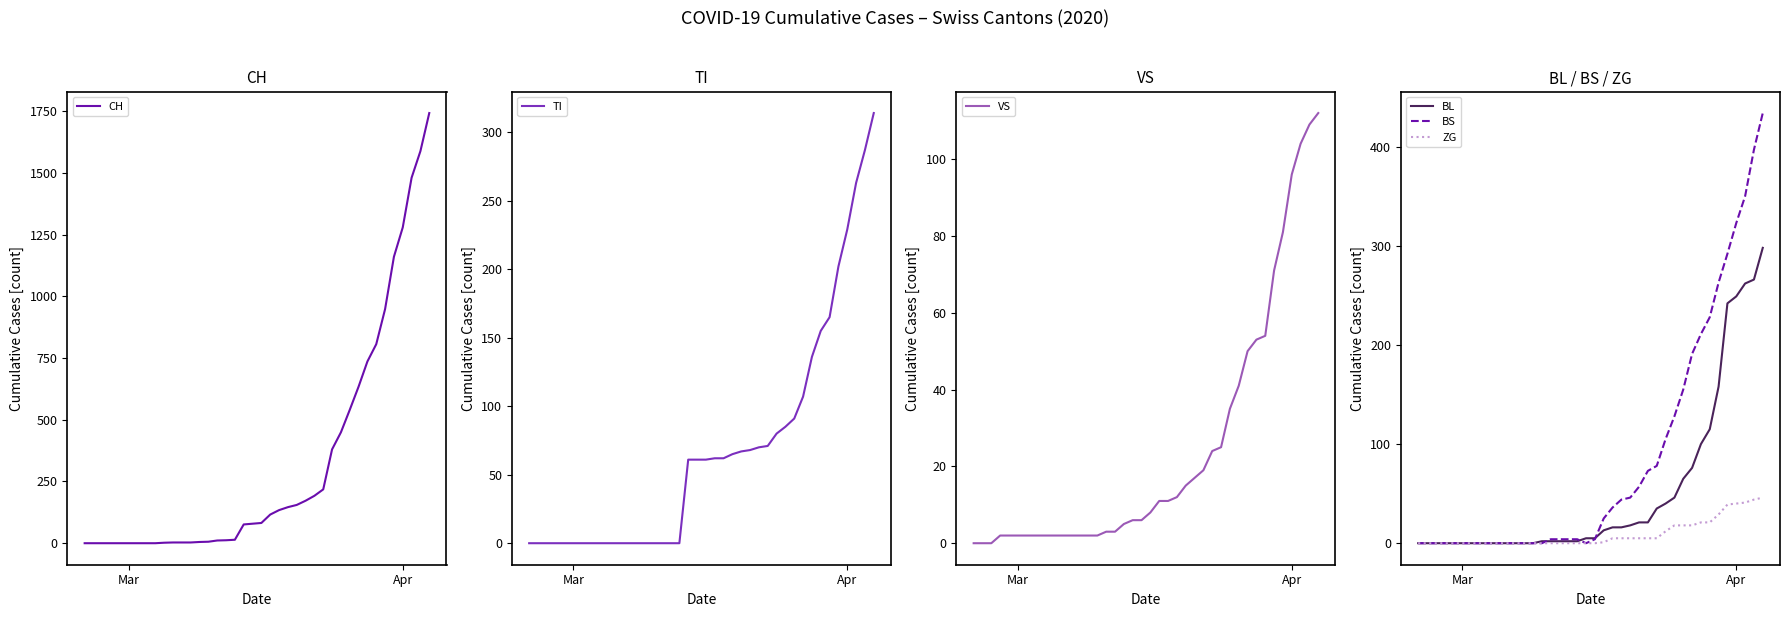

Which series has the largest total across all categories?

CH